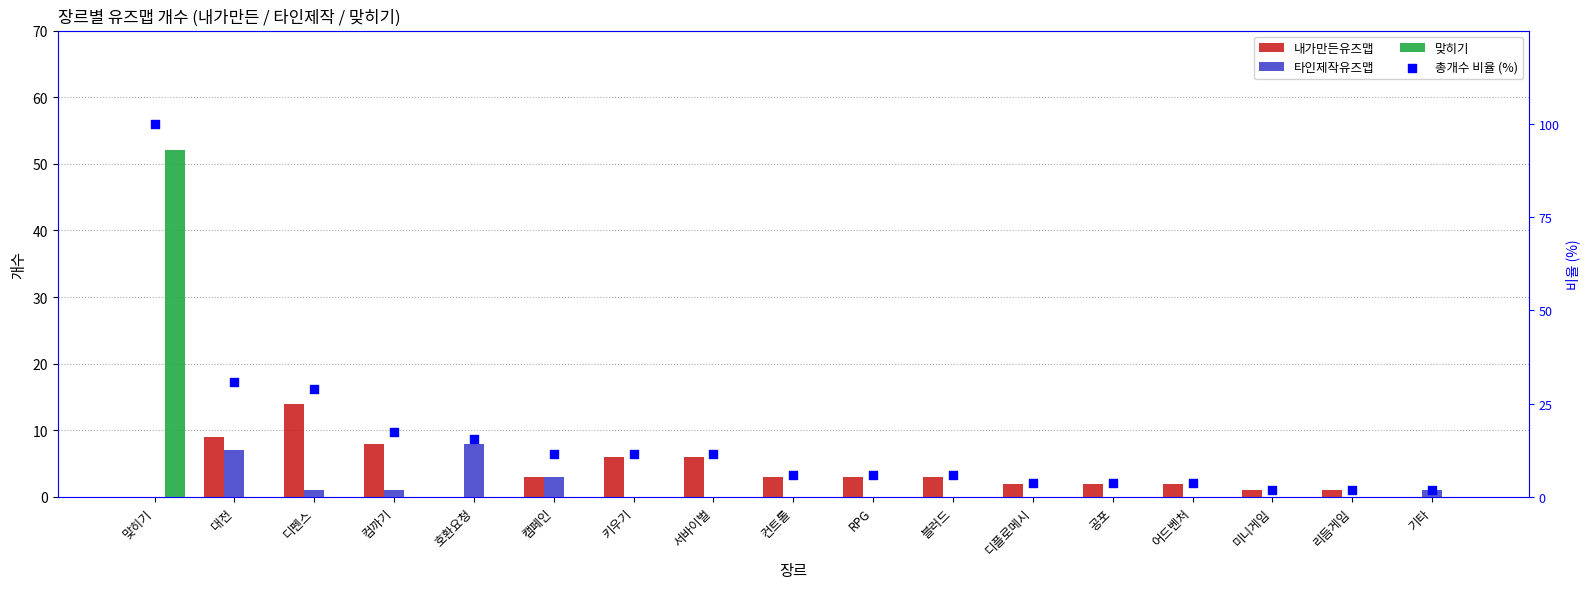

What is the total value across all series at 리듬게임?

2.9